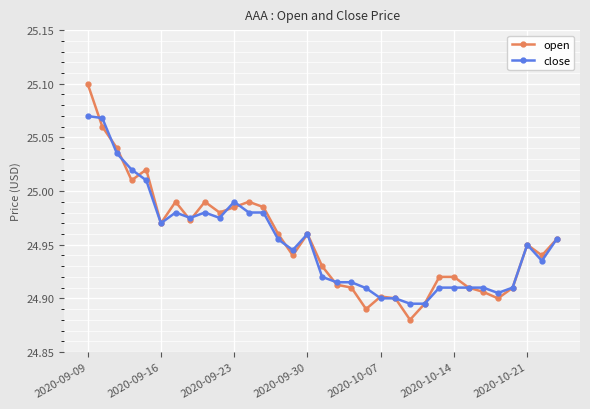

At how many categories does at least one series exceed 25?

5